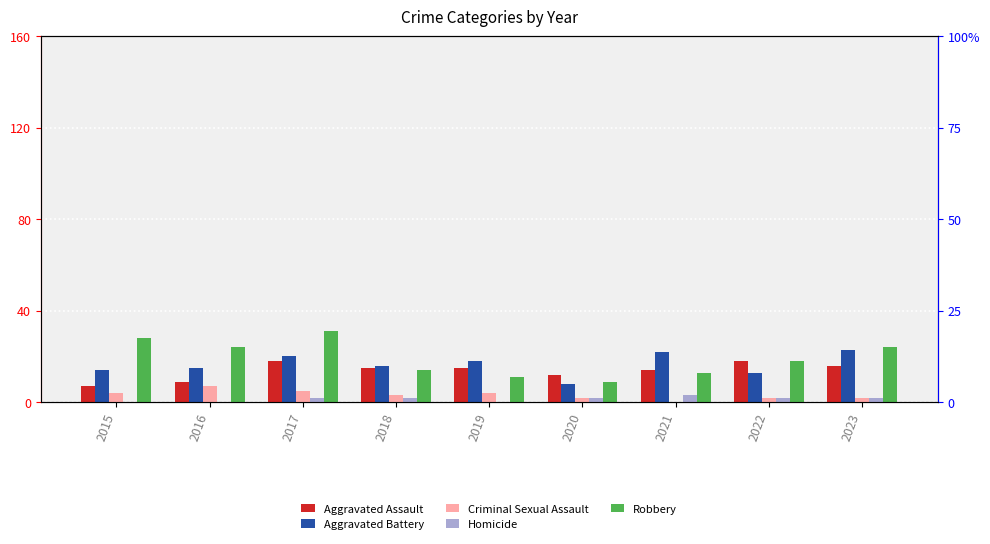

List the series in order of their peak value, lowest first.

Homicide, Criminal Sexual Assault, Aggravated Assault, Aggravated Battery, Robbery